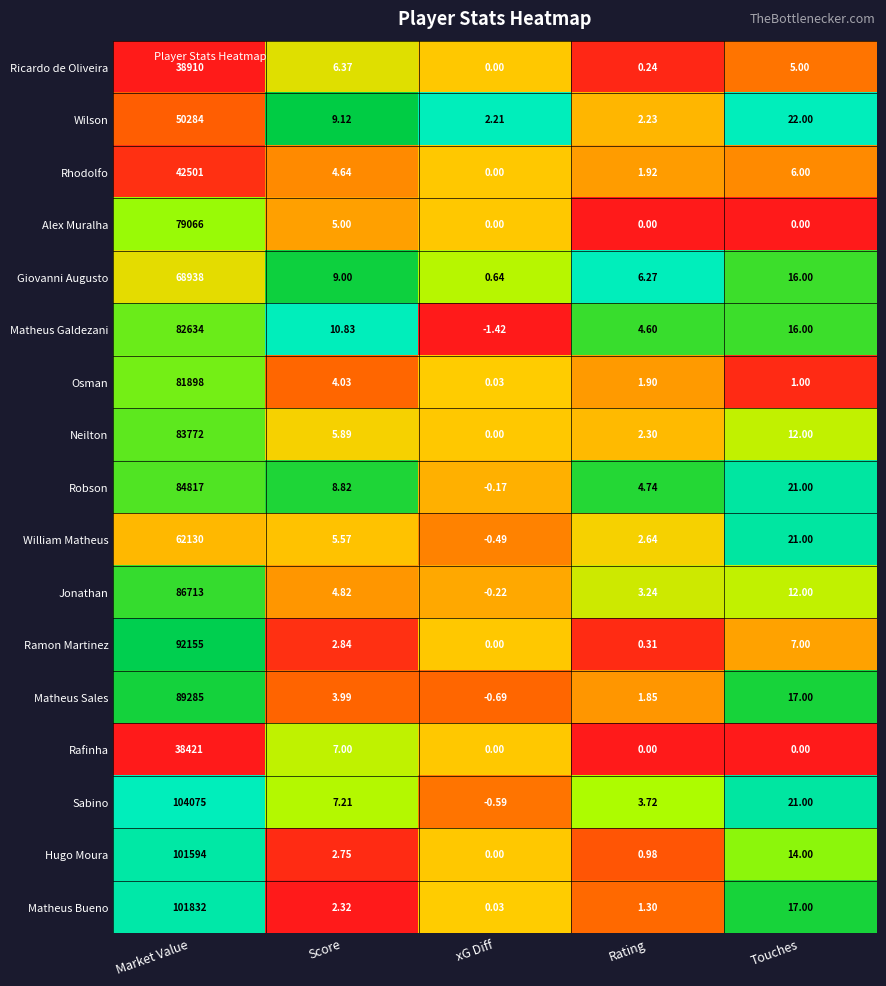

Which series has the largest range (max minus min)?

Sabino